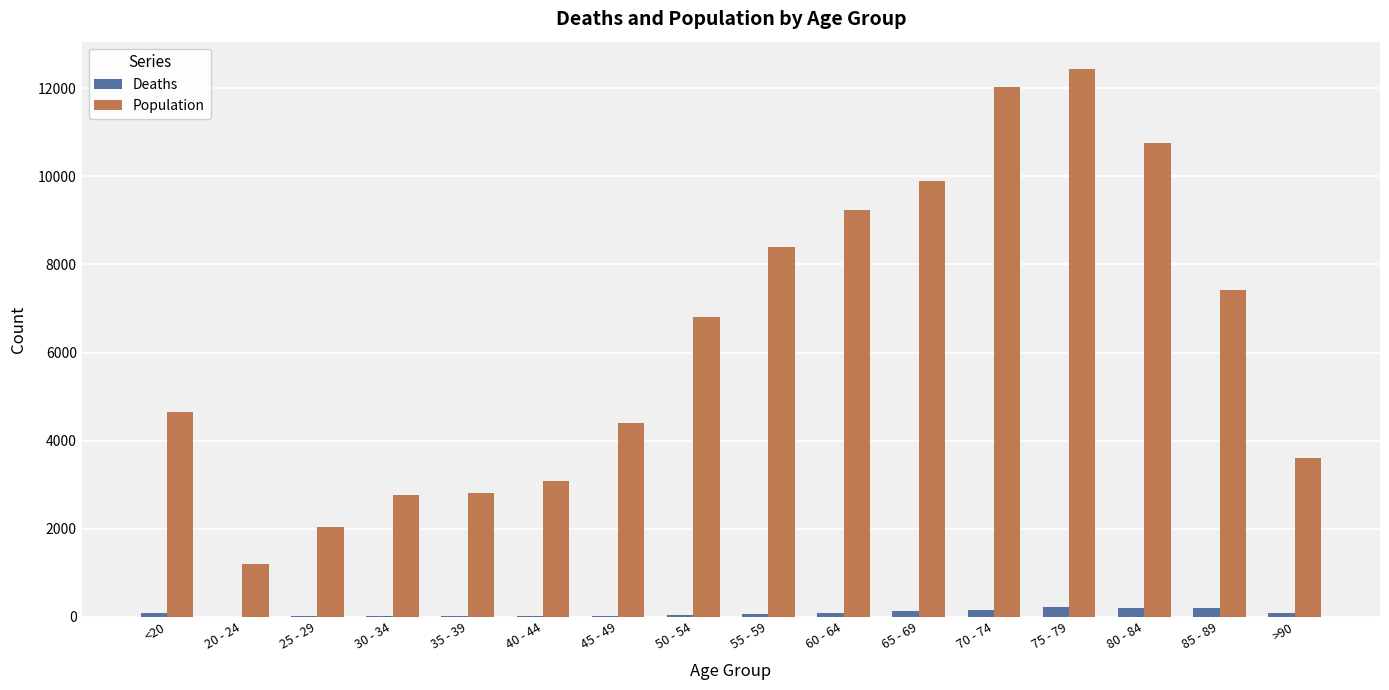

Which series changed the most between 50 - 54 and 70 - 74?

Population